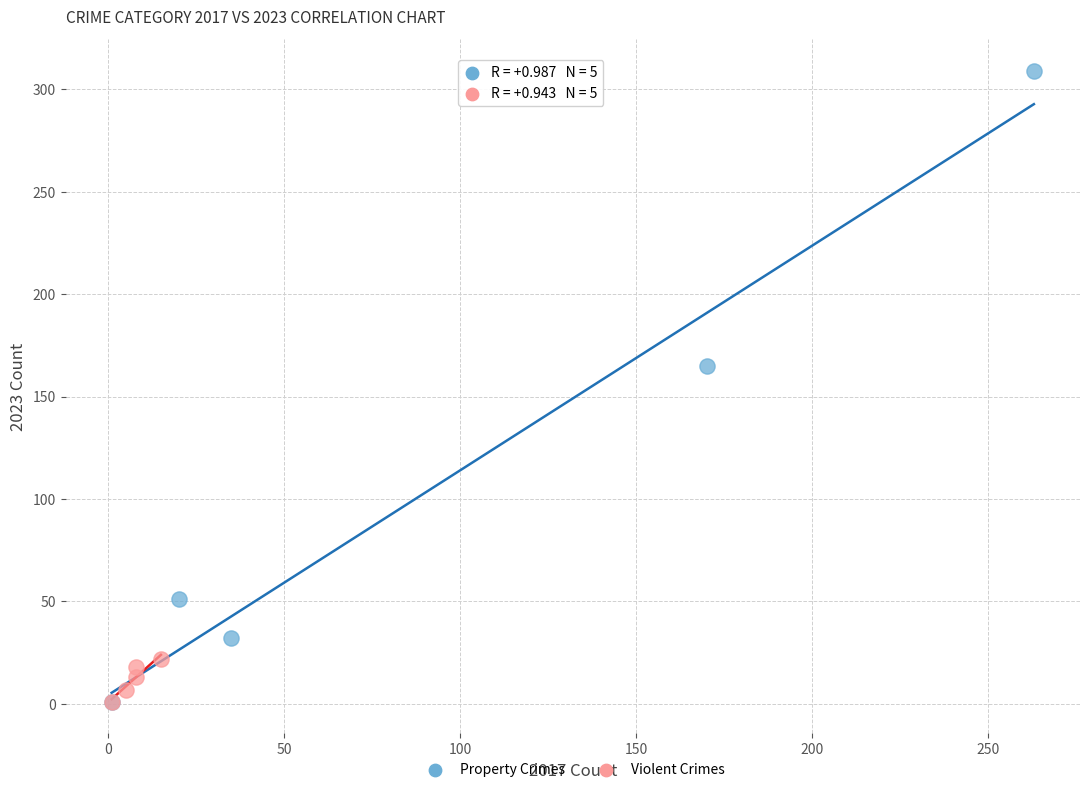

Which series has the widest spread of Y values?

Property Crimes